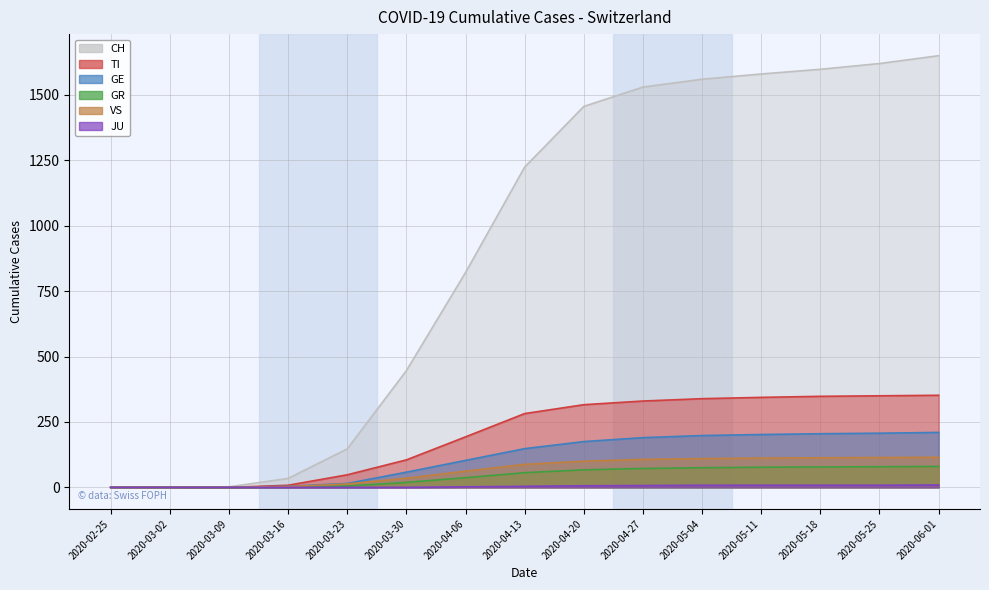

At which category is the sum across all series the highest?

2020-06-01